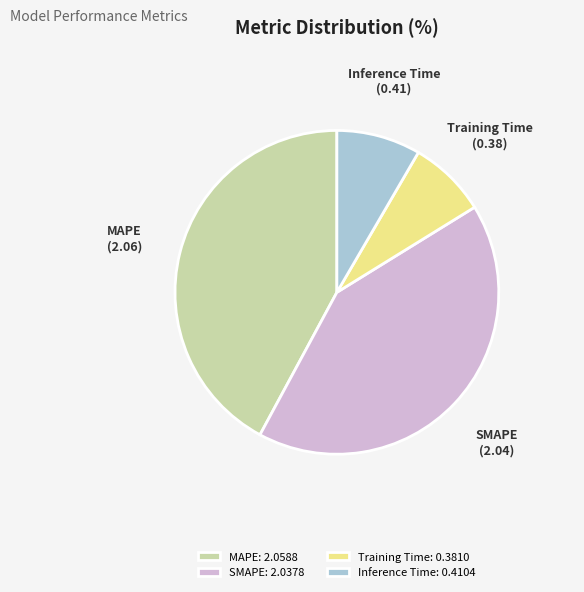

Which has a higher value, Training Time: 0.3810 or SMAPE: 2.0378?

SMAPE: 2.0378